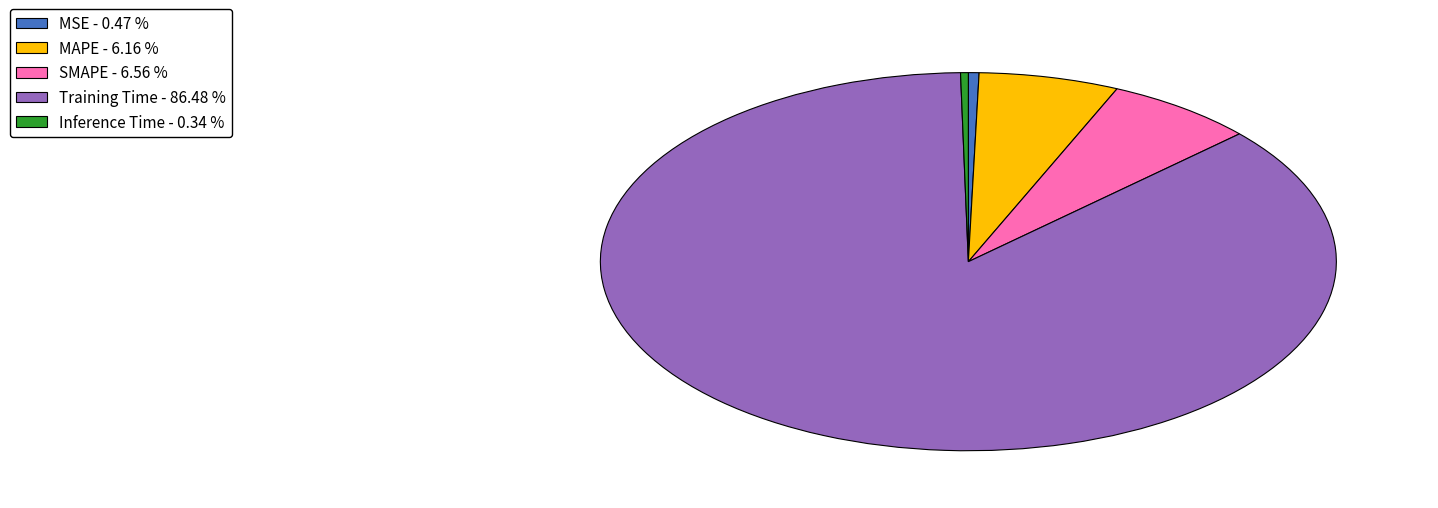

Is there any slice that represents more than half of the pie?

Yes